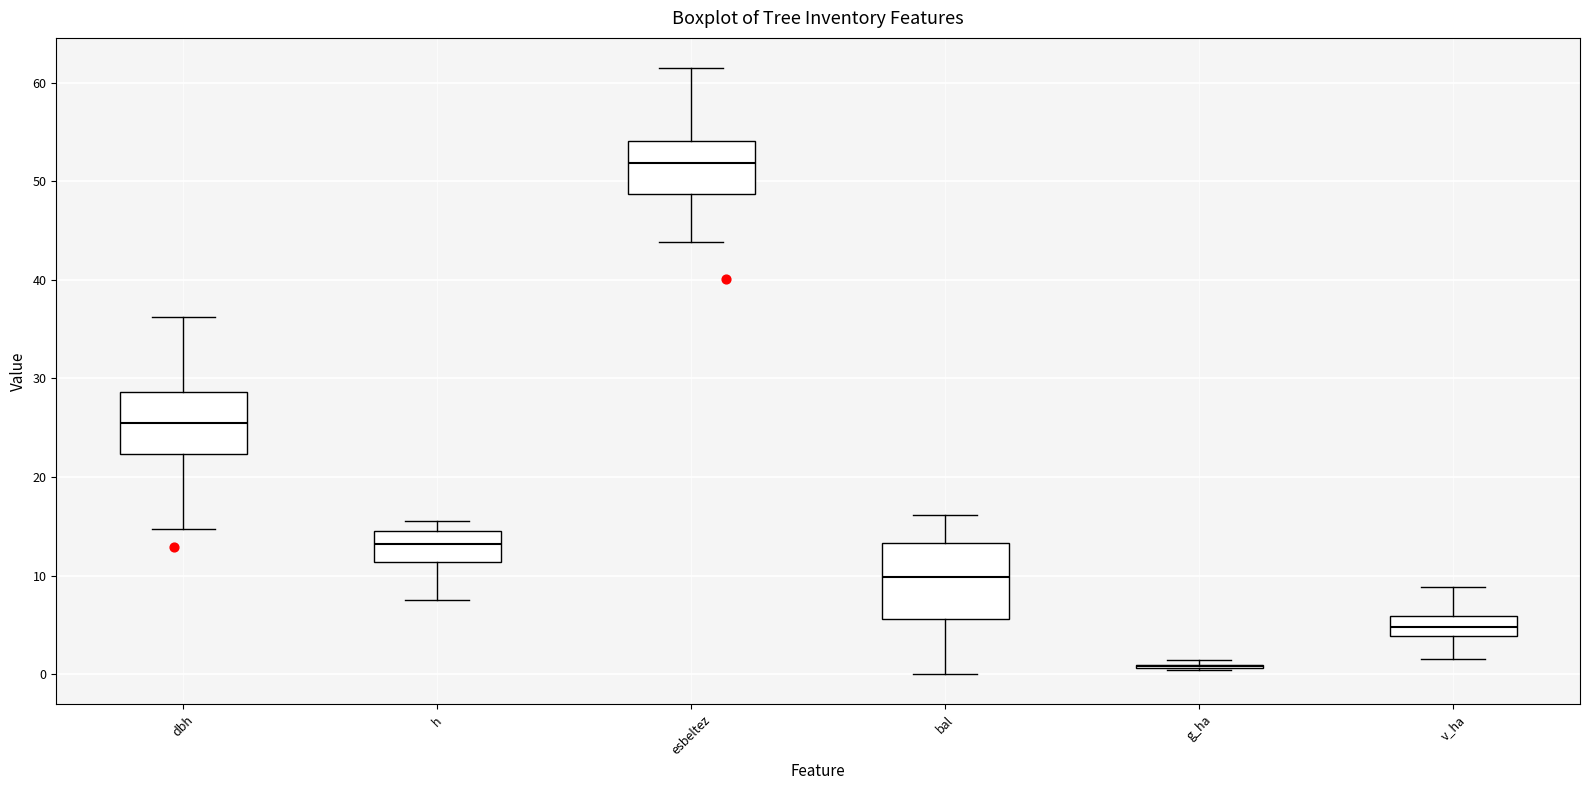

Reading left to right, transcribe this box plot: for each box, give where its median line is, the range the box spans, and where its two whiskers end, as read against the y-axis. The values are not printed on the chart, so give them approximately, as read against the axis.

dbh: median 26, box 22 to 29, whiskers 15 to 36
h: median 13, box 11 to 15, whiskers 8 to 16
esbeltez: median 52, box 49 to 54, whiskers 44 to 61
bal: median 10, box 6 to 13, whiskers 0 to 16
g_ha: box collapsed to a line at 1, whiskers 0 to 1
v_ha: median 5, box 4 to 6, whiskers 2 to 9